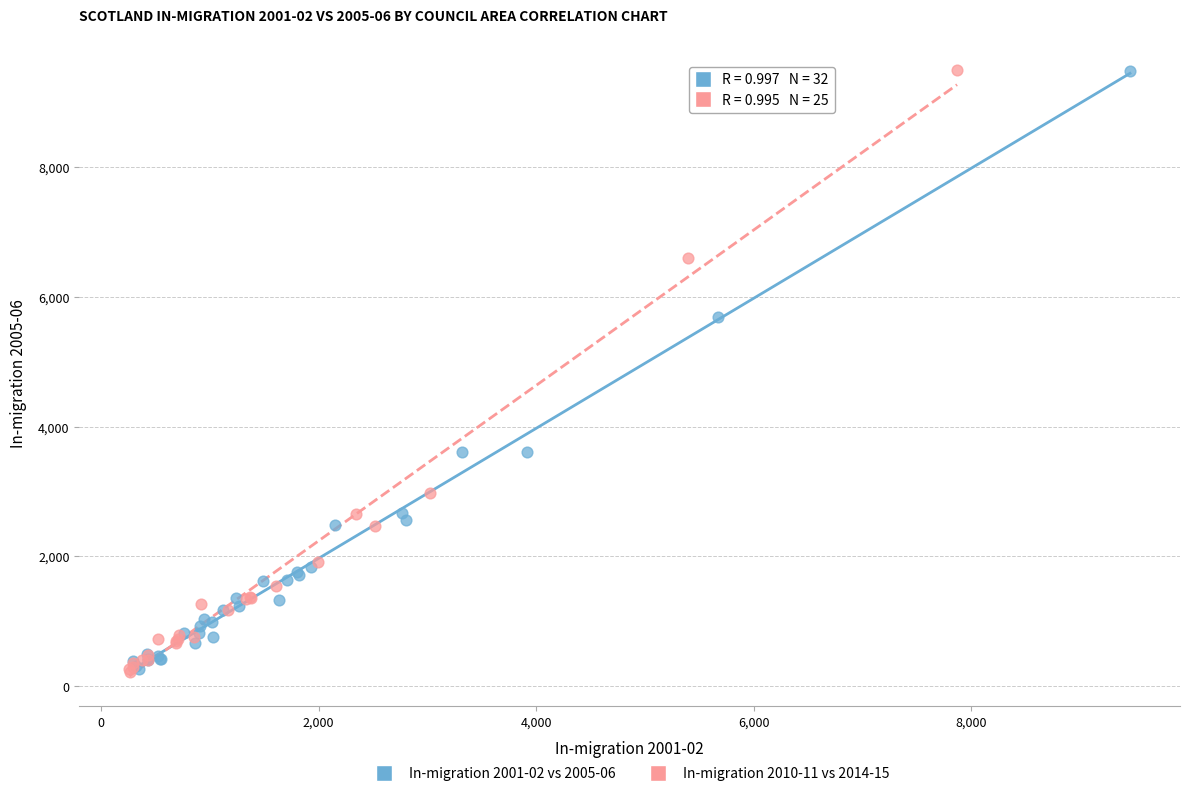

What are all the series names shown in the legend?

In-migration 2001-02 vs 2005-06, In-migration 2010-11 vs 2014-15